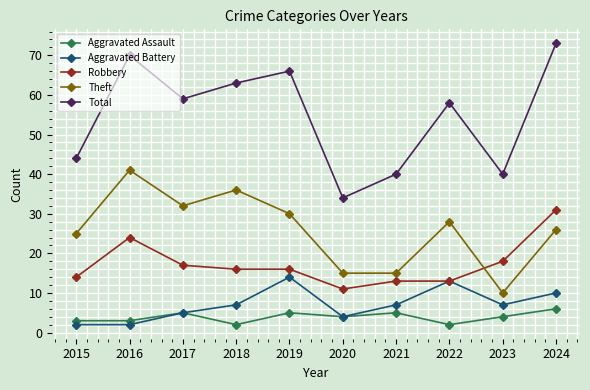

What is the value of the Aggravated Assault point at the 7th from the left?

5